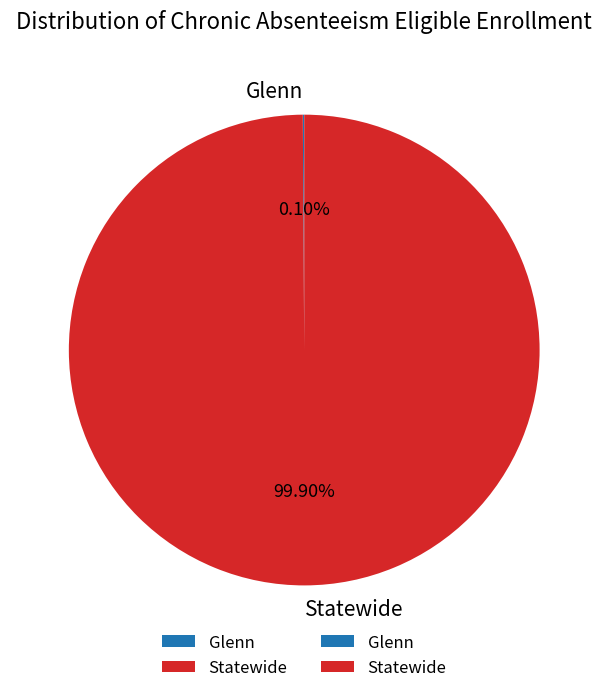

What is the largest slice in the pie chart?

Statewide